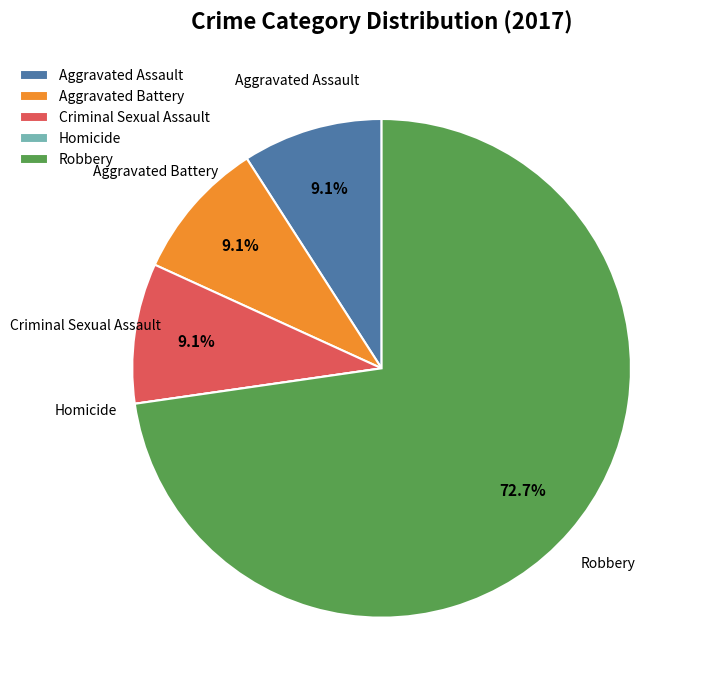

Does any single category account for the majority?

Yes